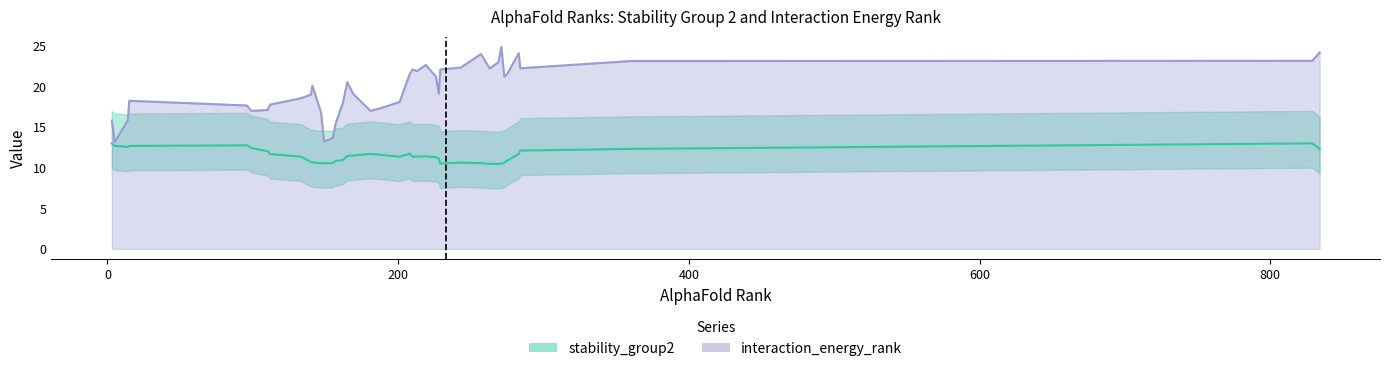

True or false: interaction_energy_rank has more than 1 points higher than both neighbors.

False